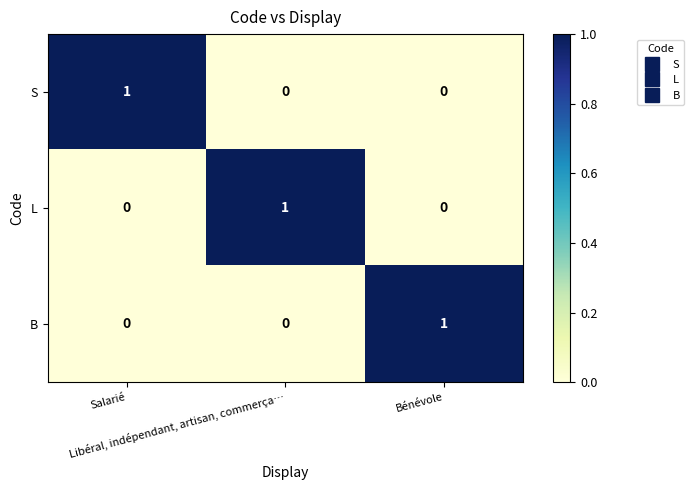

Count the L values in the range 0 to 1.

3